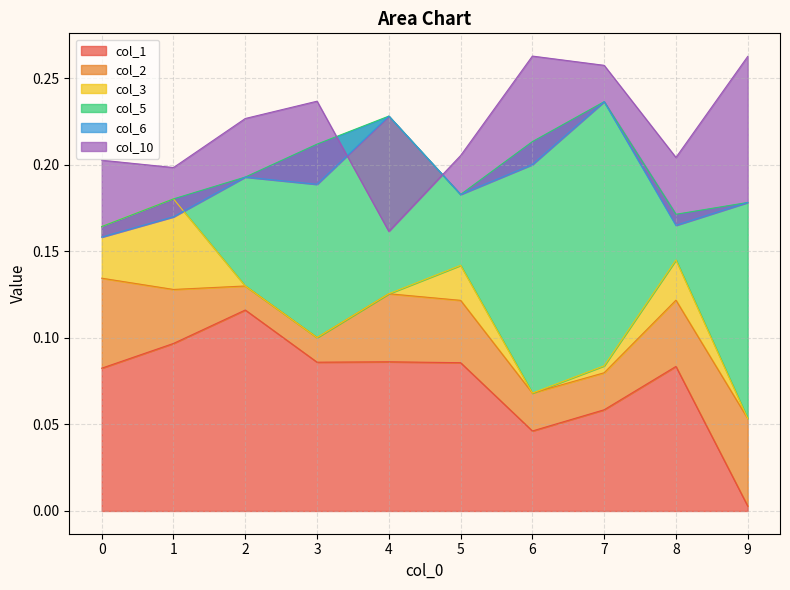

Reading left to right, transcribe all the data shown in this chart.

col_1: 0.1	0.1	0.1	0.1	0.1	0.1	0.0	0.1	0.1	0.0
col_2: 0.1	0.0	0.0	0.0	0.0	0.0	0.0	0.0	0.0	0.1
col_3: 0.0	0.1	0.0	0.0	0.0	0.0	0.0	0.0	0.0	0.0
col_5: 0.0	0.0	0.1	0.1	0.1	0.0	0.1	0.2	0.0	0.1
col_6: -0.0	-0.0	0.0	-0.0	0.0	0.0	-0.0	0.0	-0.0	0.0
col_10: 0.0	0.0	0.0	0.0	-0.1	0.0	0.1	0.0	0.0	0.1